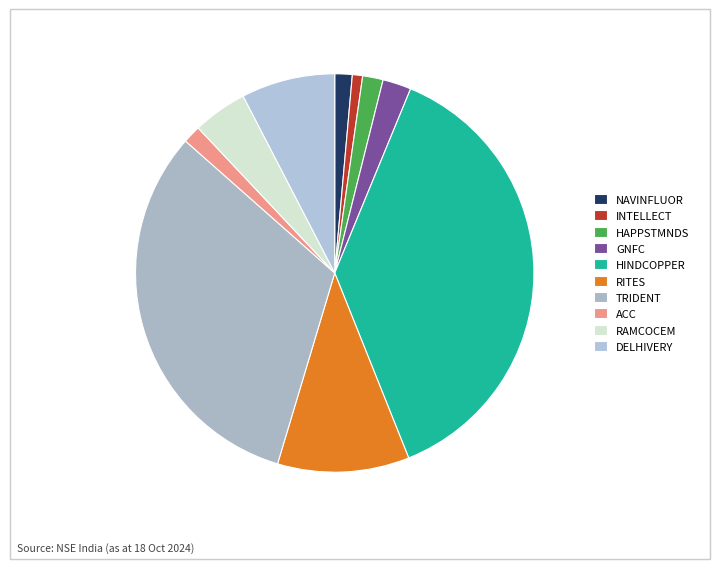

Is the sum of DELHIVERY and NAVINFLUOR greater than half?

No